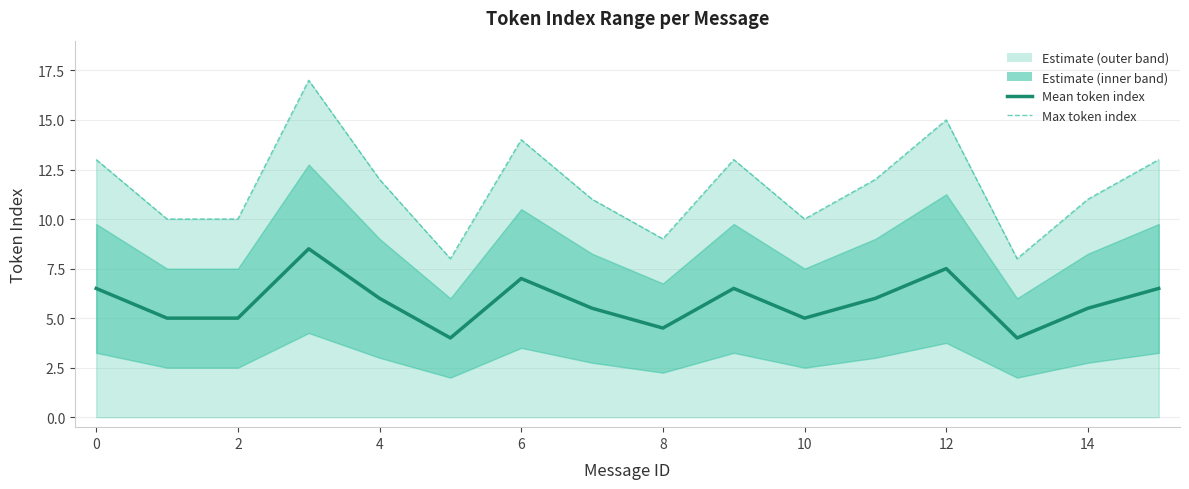

Which series changed the most between 2 and 12?

Max token index